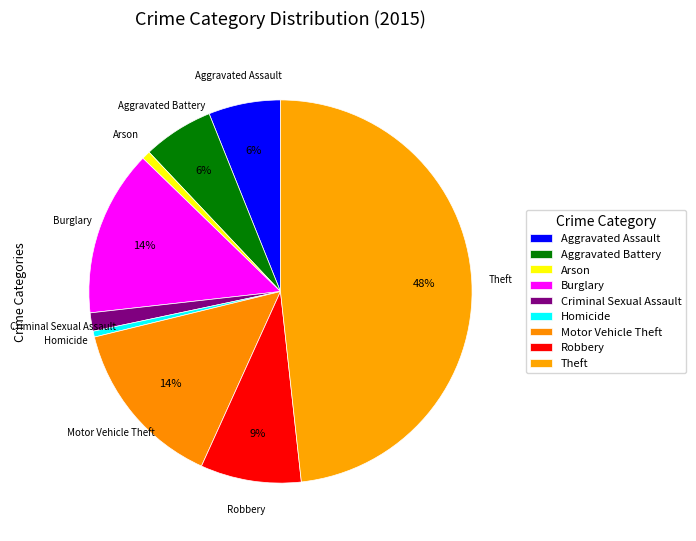

Is it true that Homicide is 0% of the pie?

True